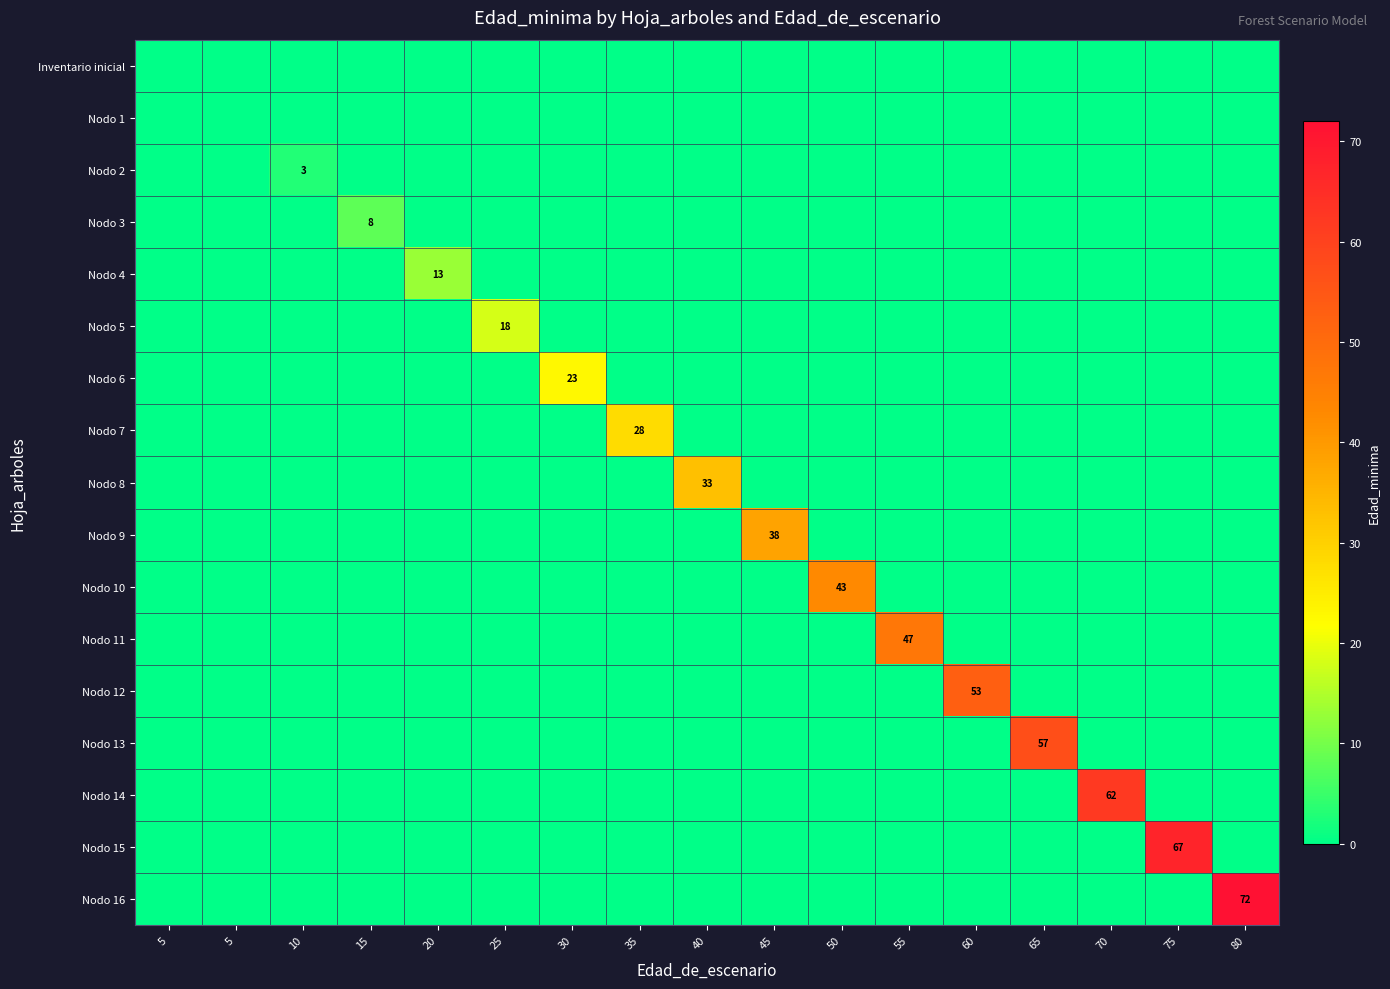

Where is Nodo 3 nearest to the value 4?

5